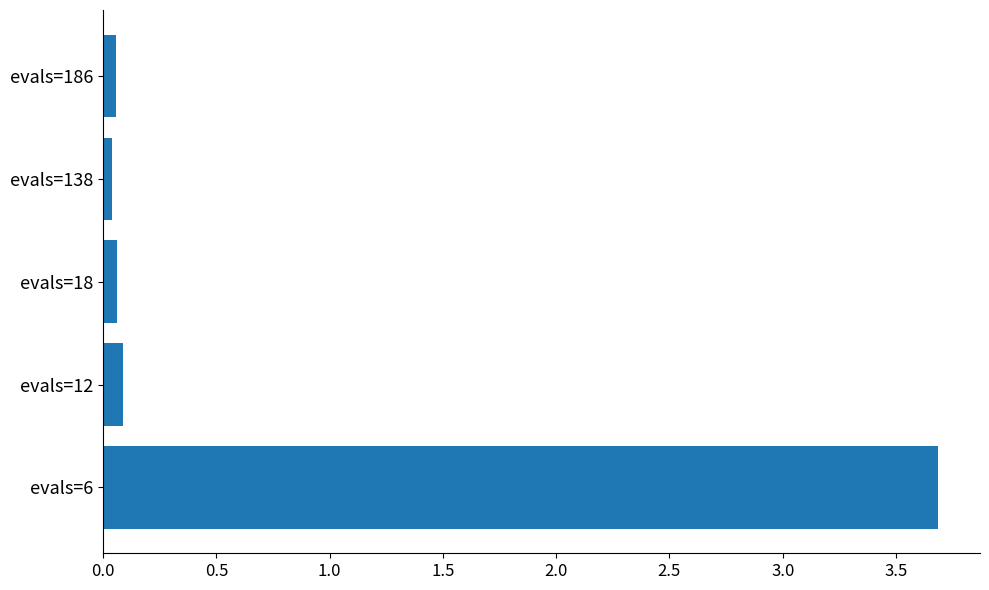

What is the sum of all values?

3.9